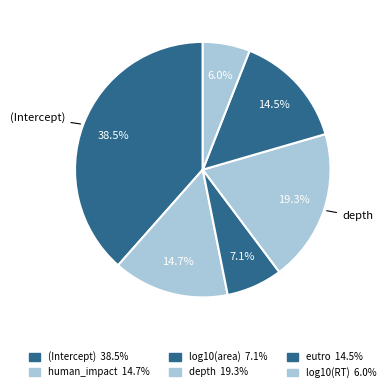

How many slices are in this pie chart?

6